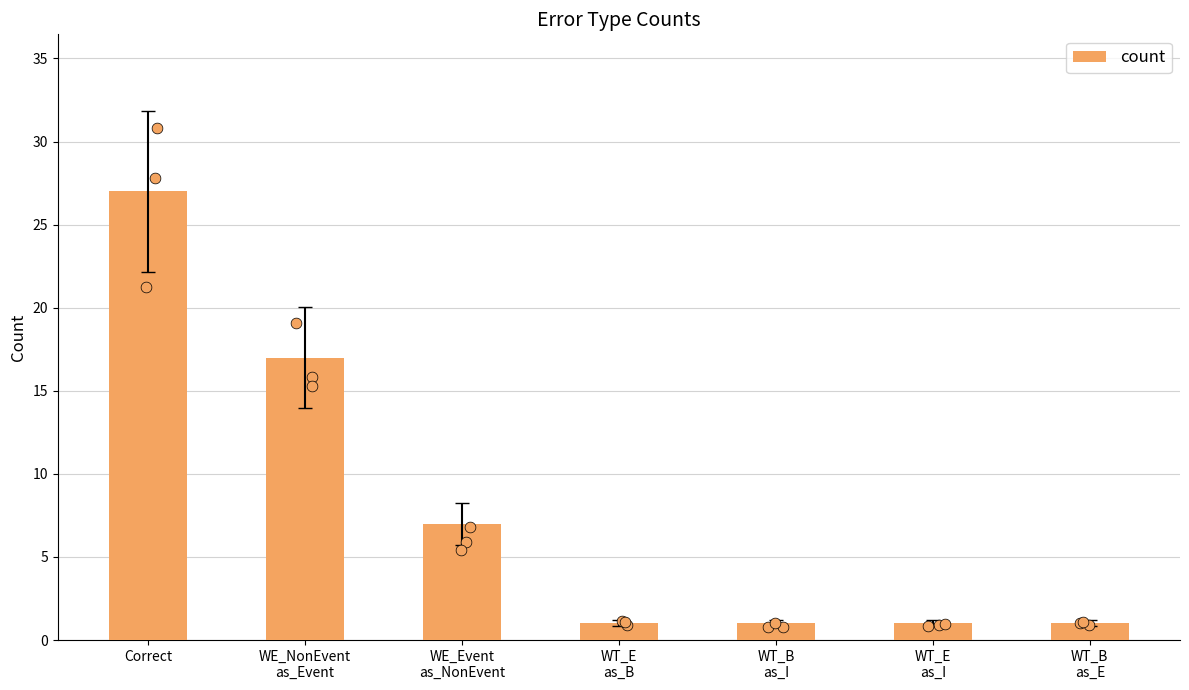

What is the change in value from WE_NonEvent
as_Event to WT_B
as_E?

-16